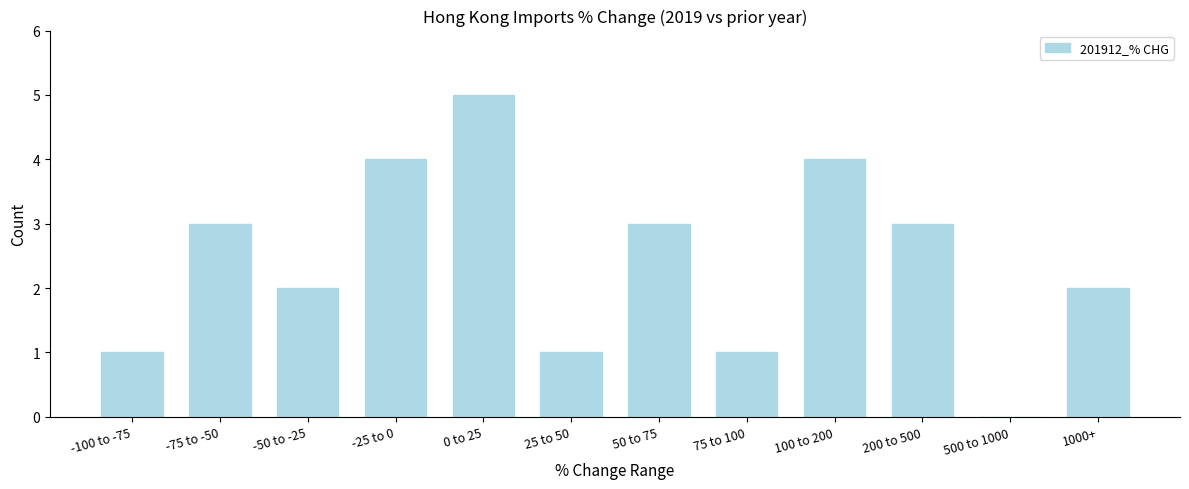

Reading right to left, list all the values displayed in this chart.

1000+=2	500 to 1000=0	200 to 500=3	100 to 200=4	75 to 100=1	50 to 75=3	25 to 50=1	0 to 25=5	-25 to 0=4	-50 to -25=2	-75 to -50=3	-100 to -75=1